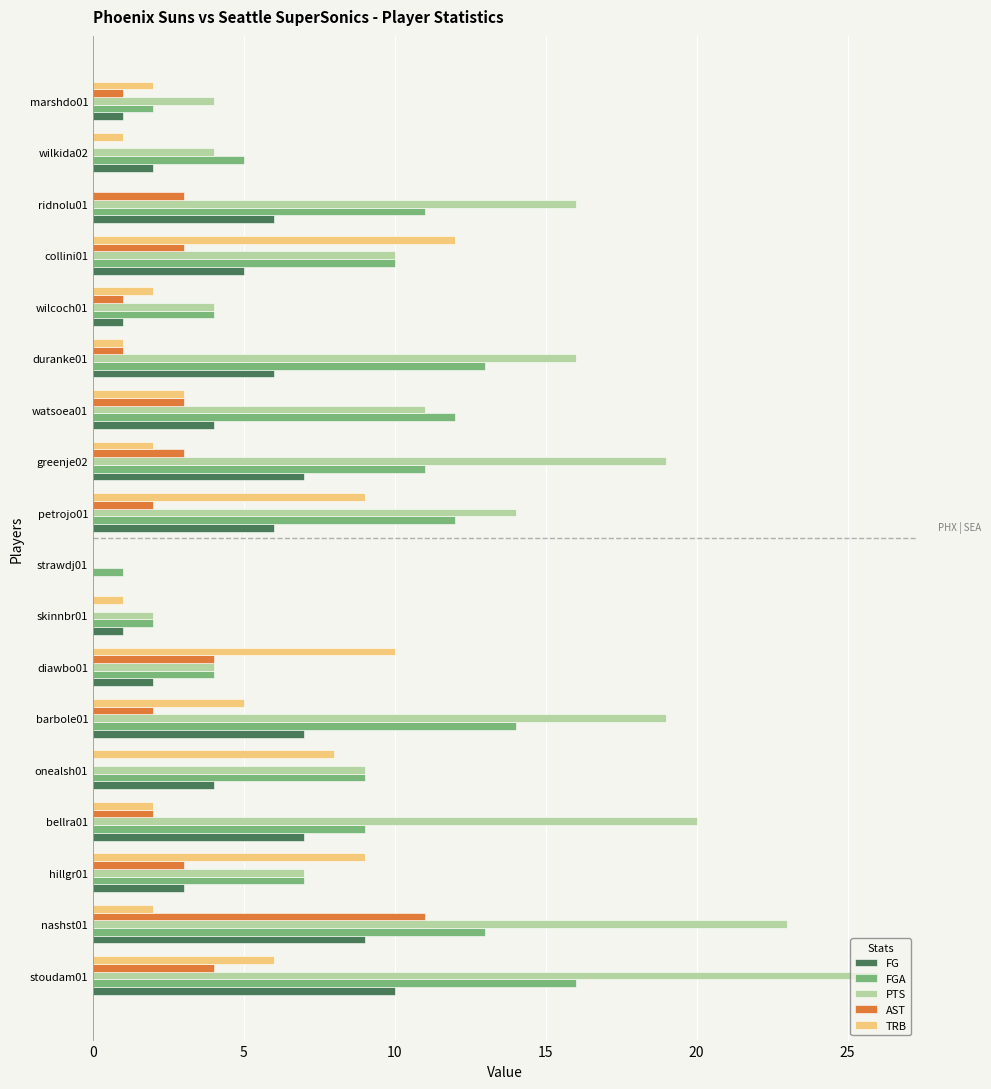

Which category has the highest value in the FGA series?

stoudam01